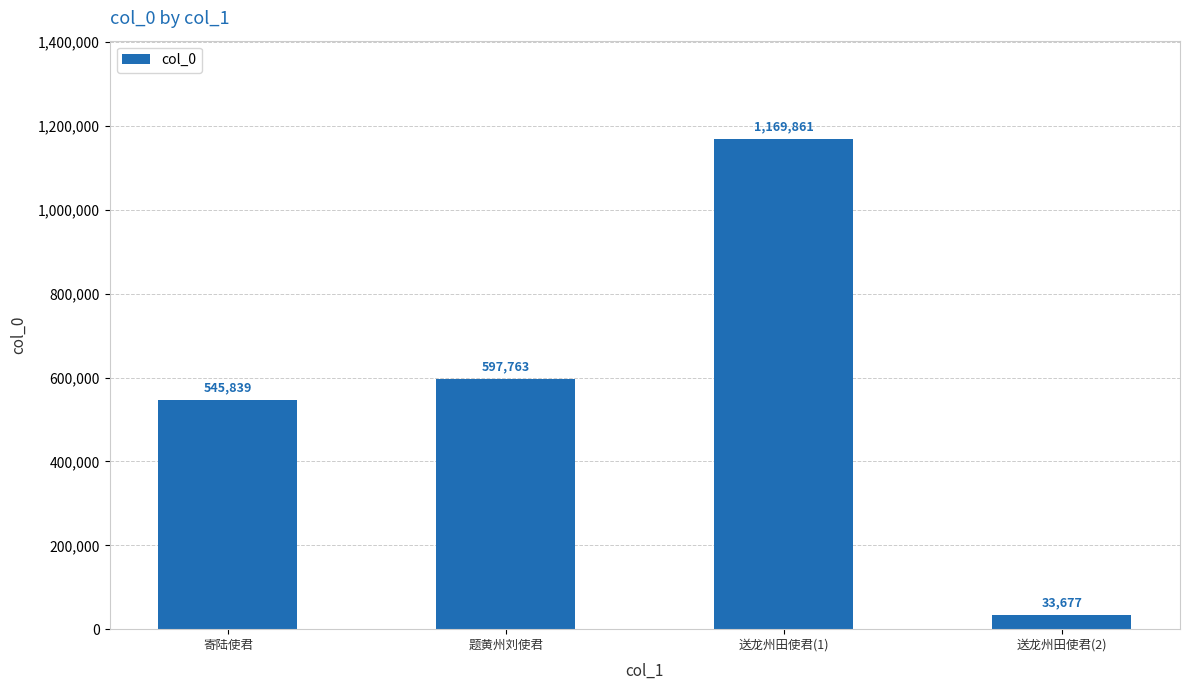

What is the difference between the values at 送龙州田使君(2) and 寄陆使君?

512162